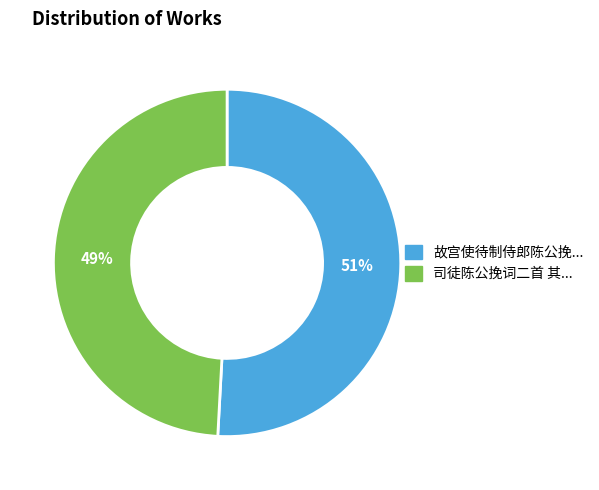

Is there any slice that represents more than half of the pie?

Yes